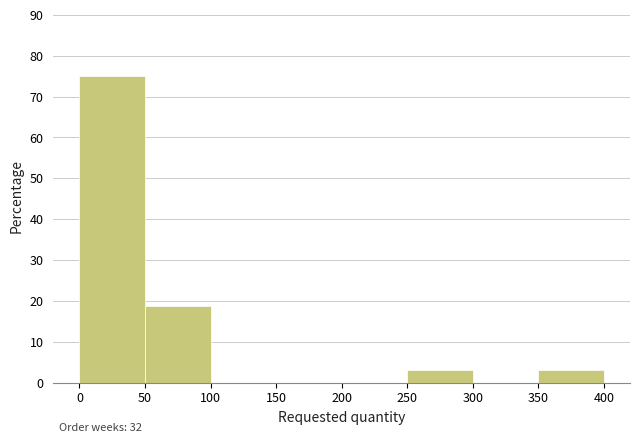

Over which range of the x-axis is the bar tallest?

0 to 50